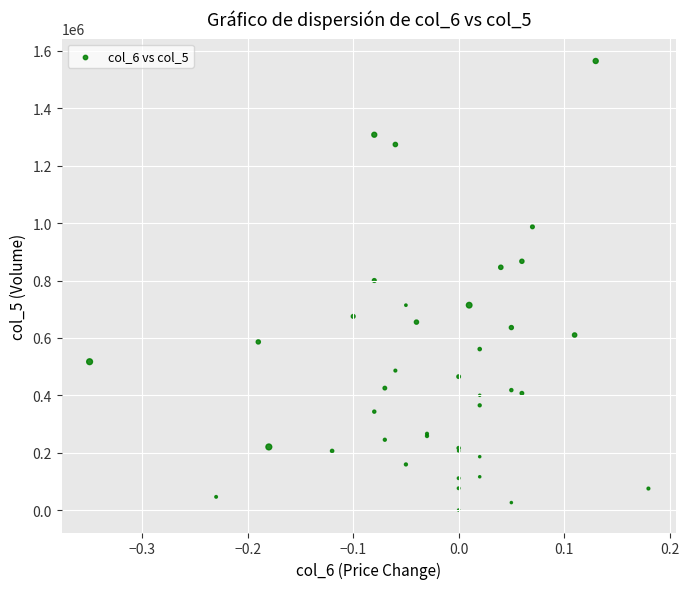

What Y value in the scatter plot is closest to 782500?

800000